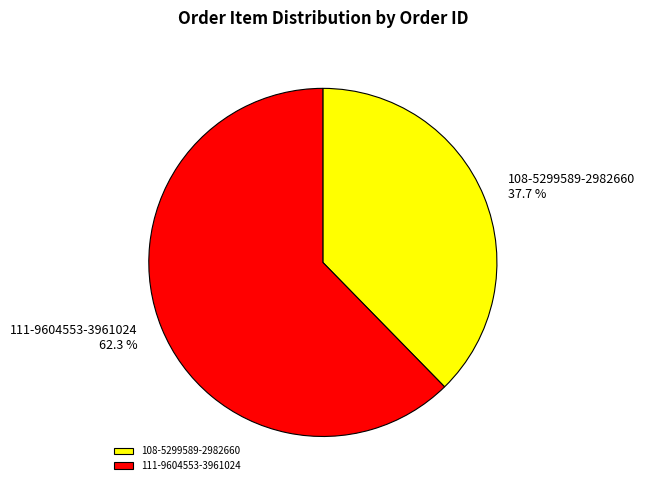

Which category has the biggest portion of the pie?

111-9604553-3961024